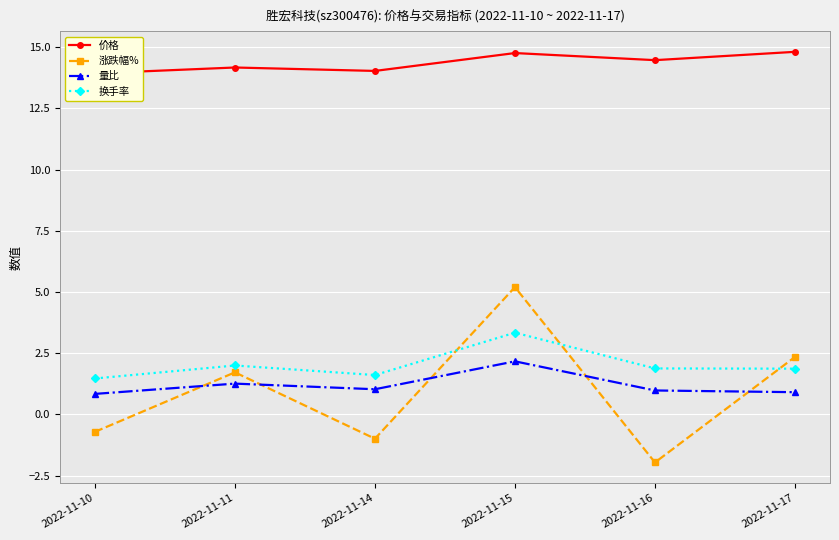

At 2022-11-16, list the series in order from largest to smallest.

价格, 换手率, 量比, 涨跌幅%